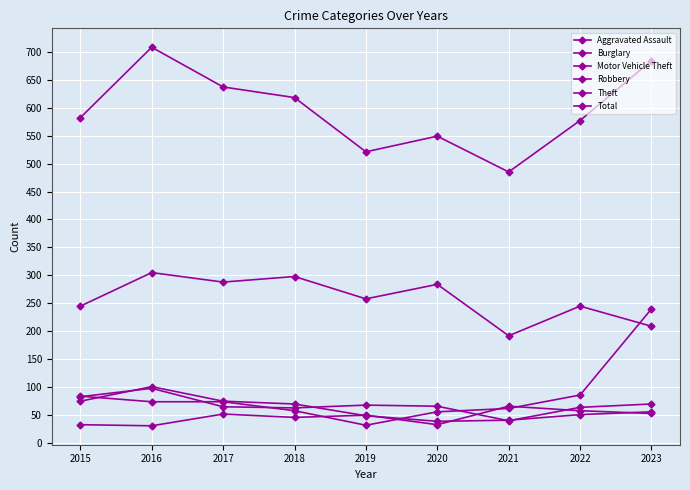

True or false: Aggravated Assault has a value of 83 at 2022.

False